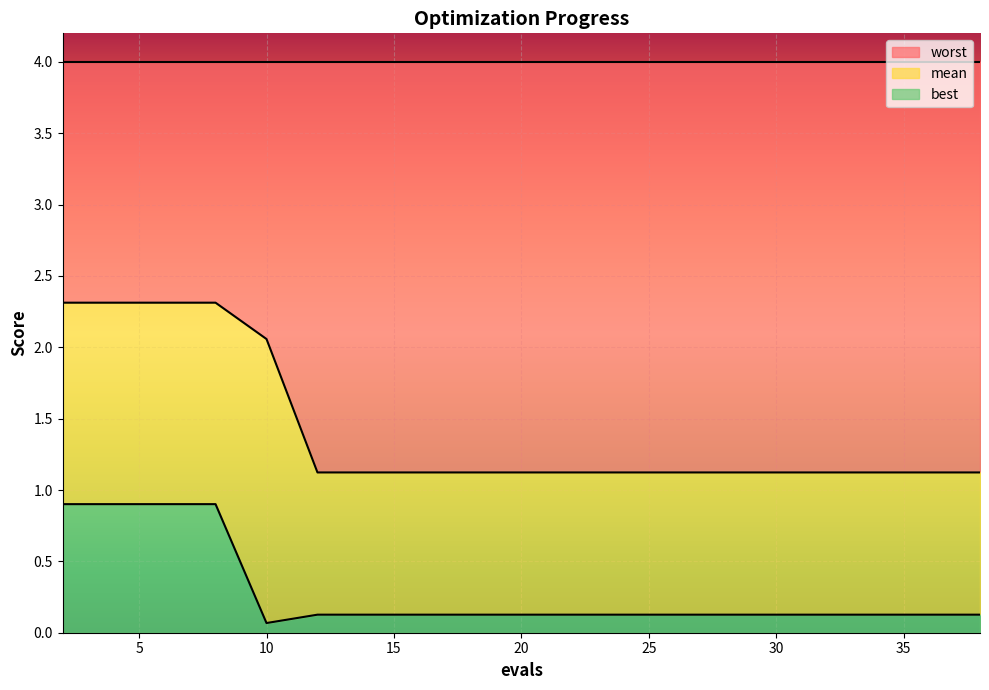

What is the maximum value for best?

0.9